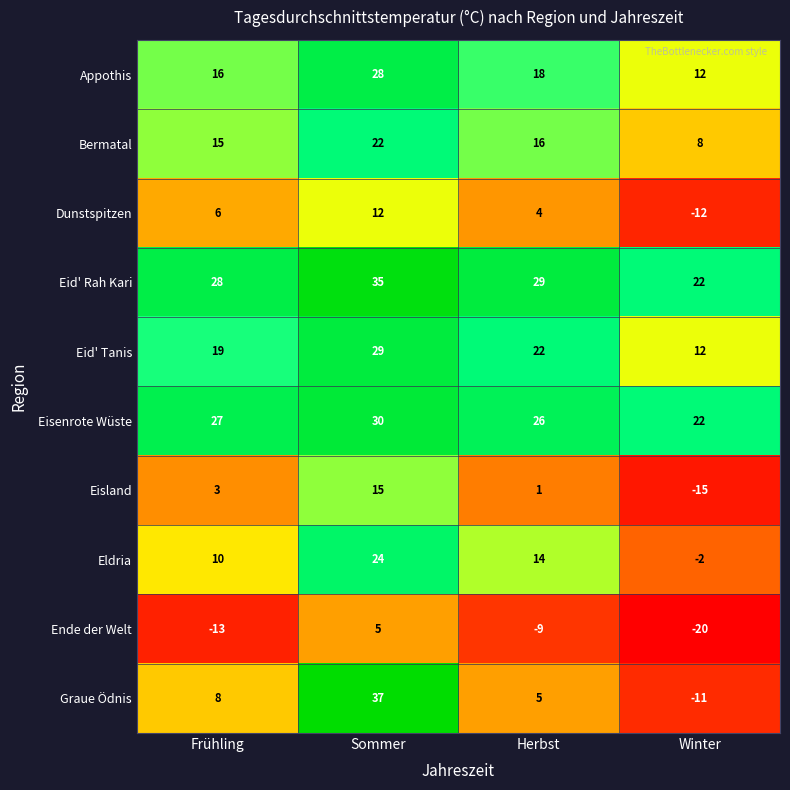

Which series has the largest range (max minus min)?

Graue Ödnis